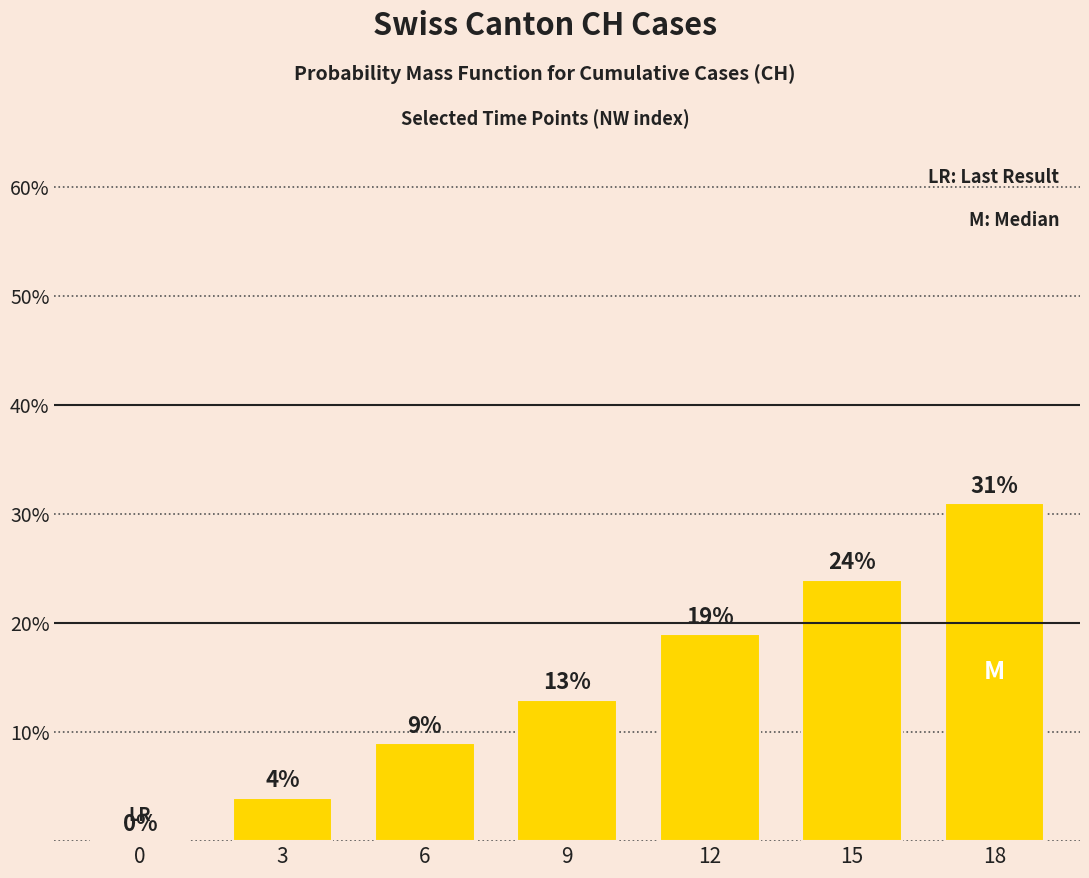

The value at 12 is 31. True or false?

False